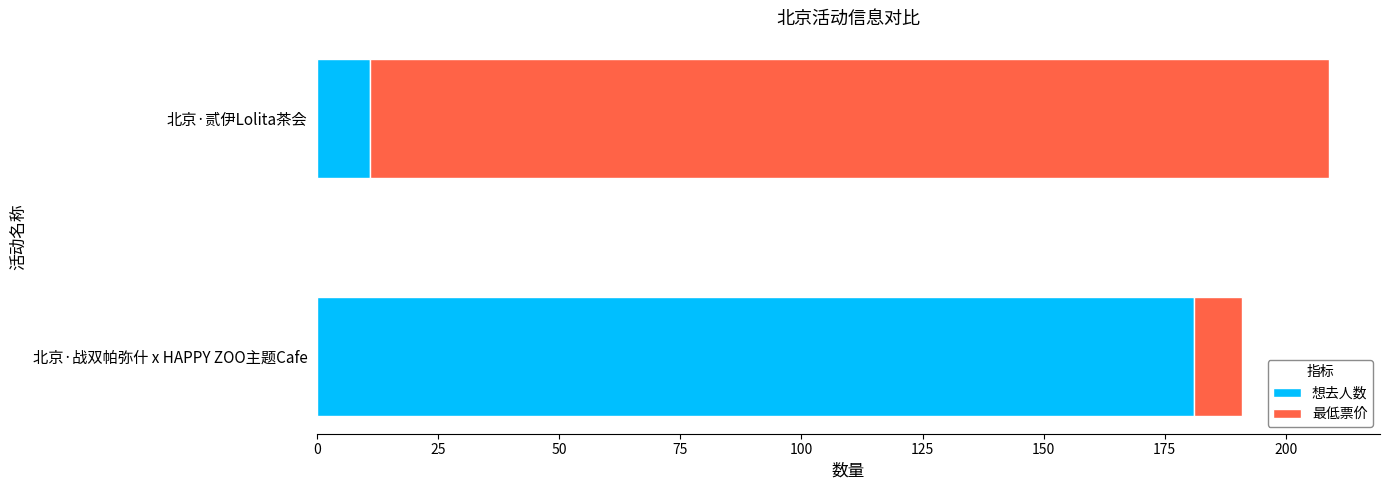

Which category has the lowest value in the 想去人数 series?

北京·贰伊Lolita茶会